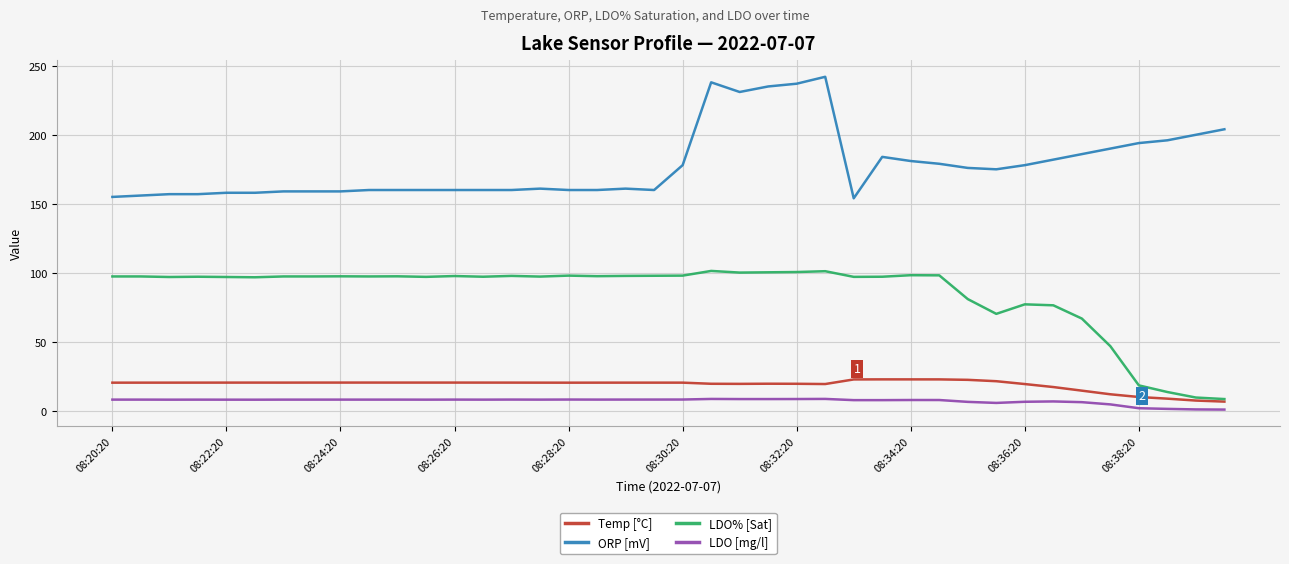

True or false: LDO% [Sat] and LDO [mg/l] intersect in this chart.

False